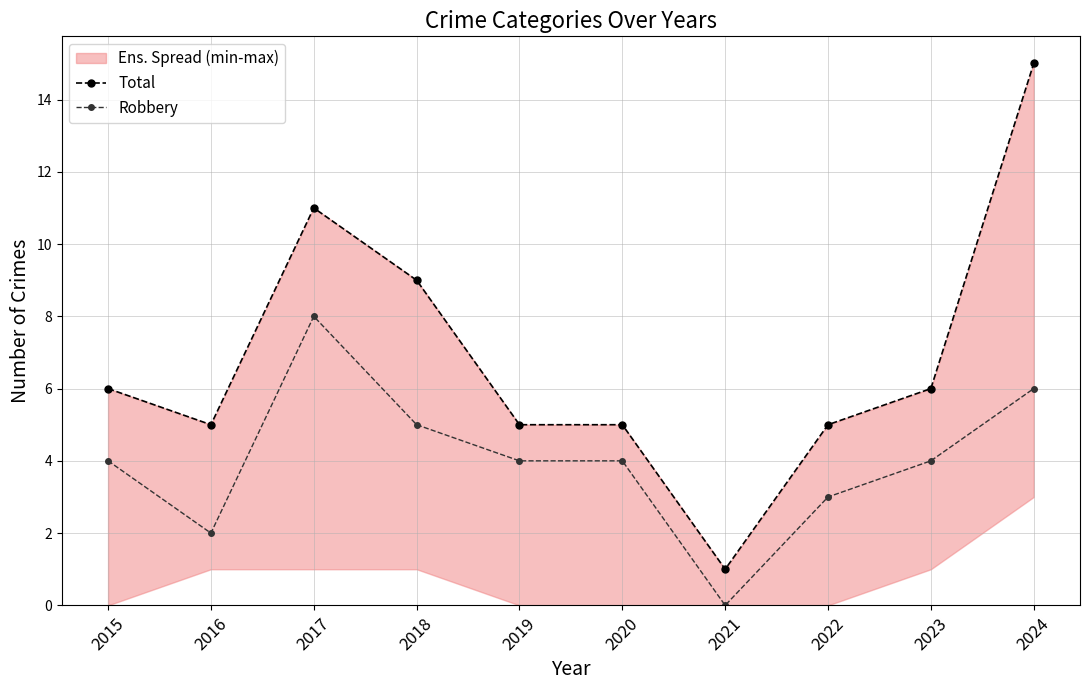

Is it true that Robbery equals 4 at 2020?

True